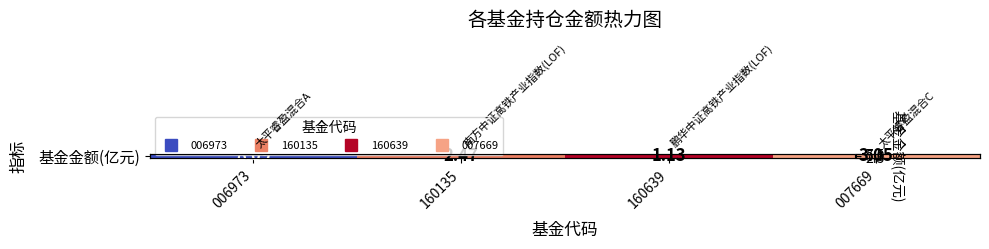

True or false: the data shows 2.5 at 160135.

True